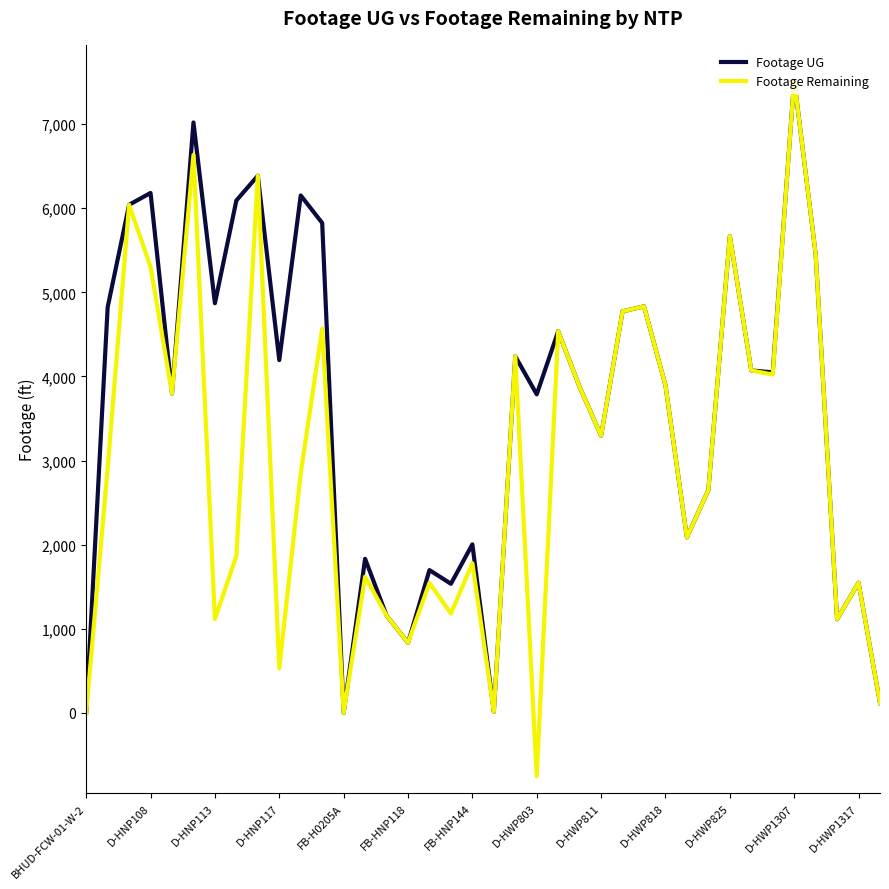

What is the greatest value displayed?

7529